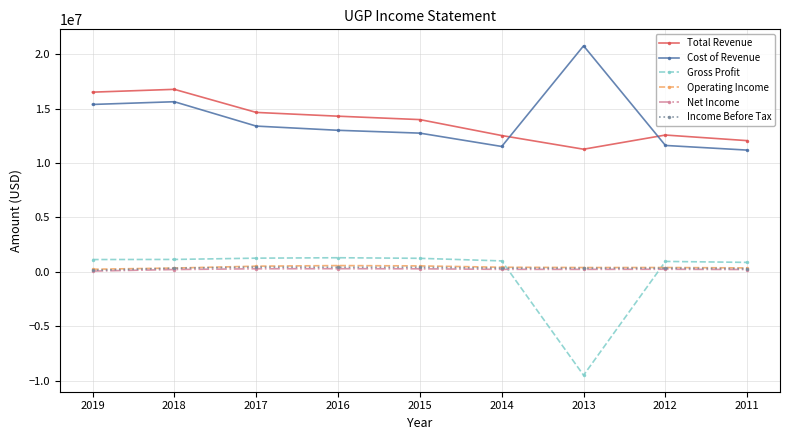

At how many categories does at least one series exceed 4274181?

9